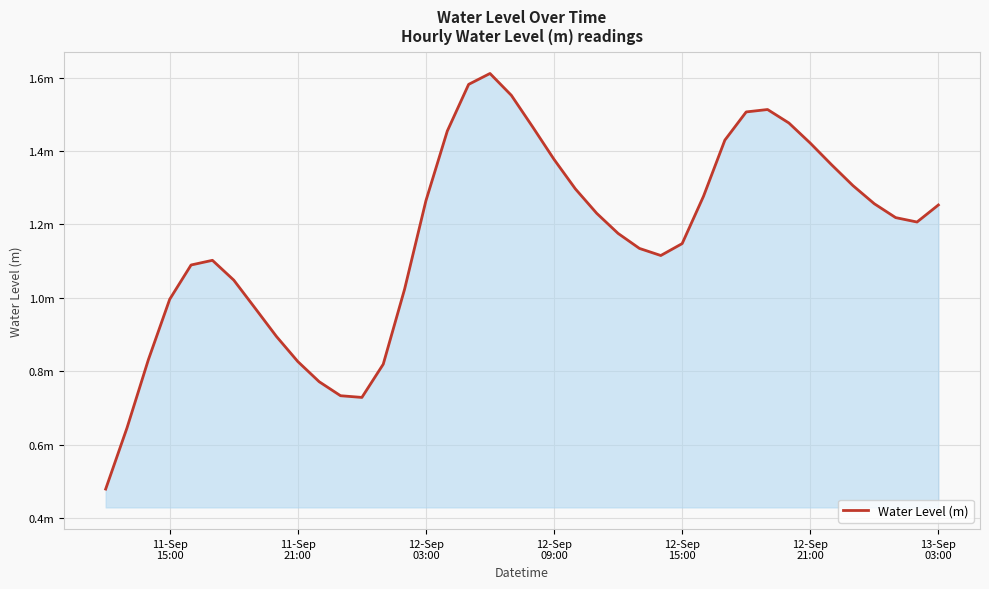

What is the difference between the maximum and minimum values?

1.1